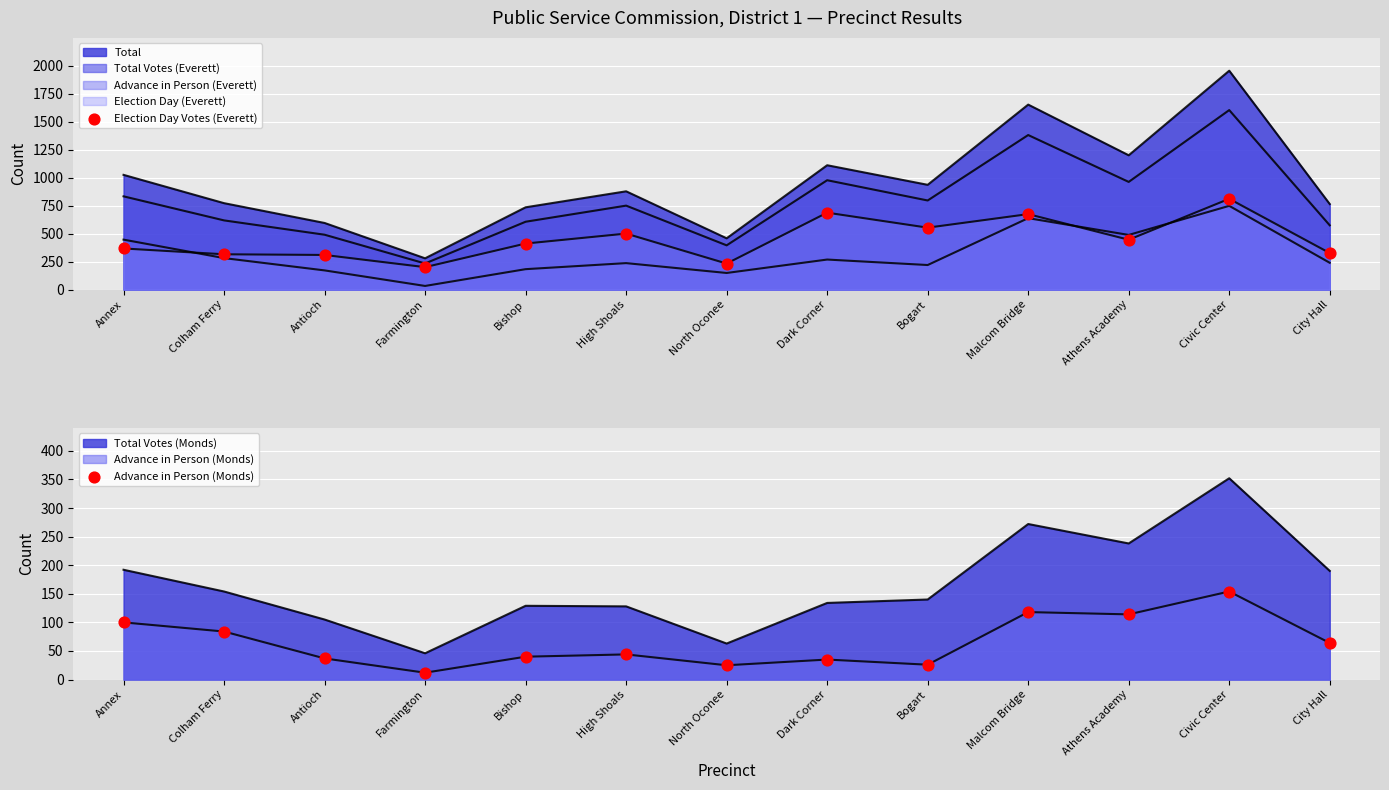

At which category is the sum across all series the highest?

Civic Center